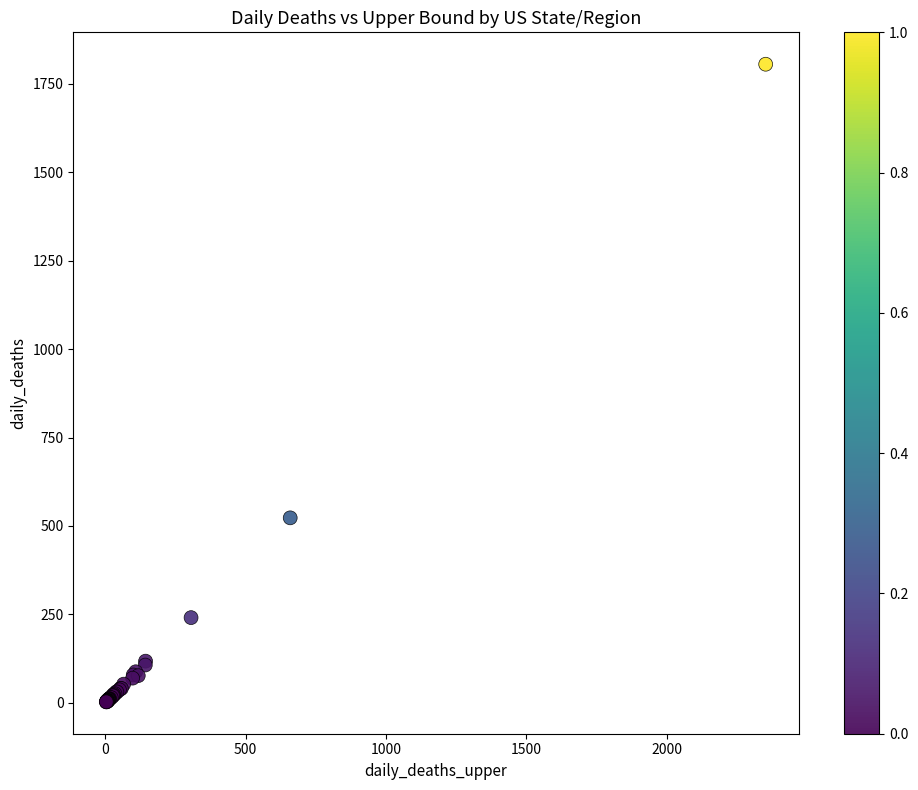

What Y value in the scatter plot is closest to 904?

523